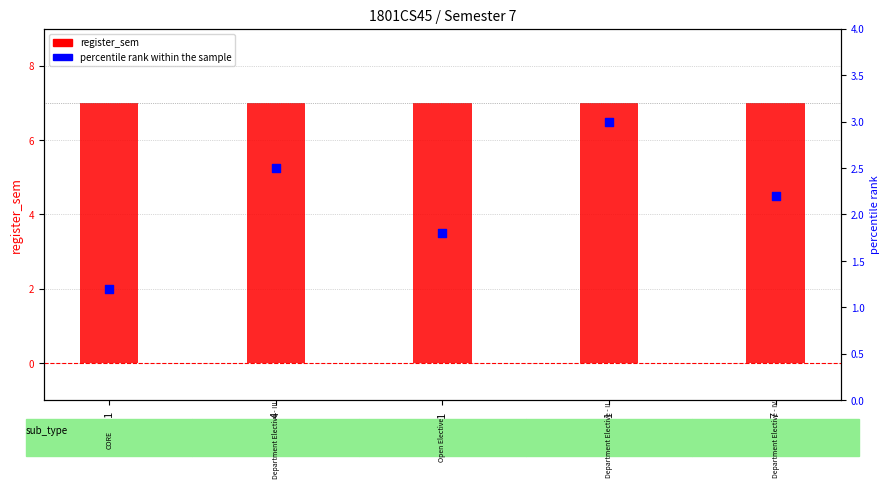

At which category is the sum across all series the highest?

CS571